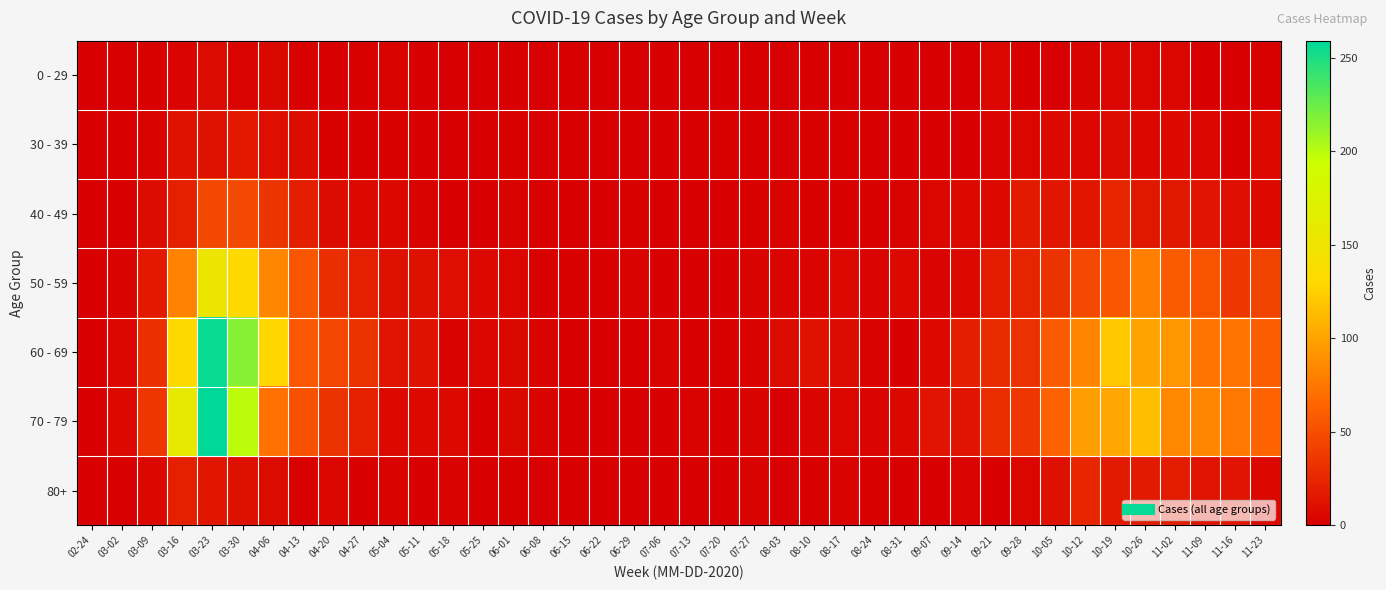

Which series has the largest range (max minus min)?

70 - 79